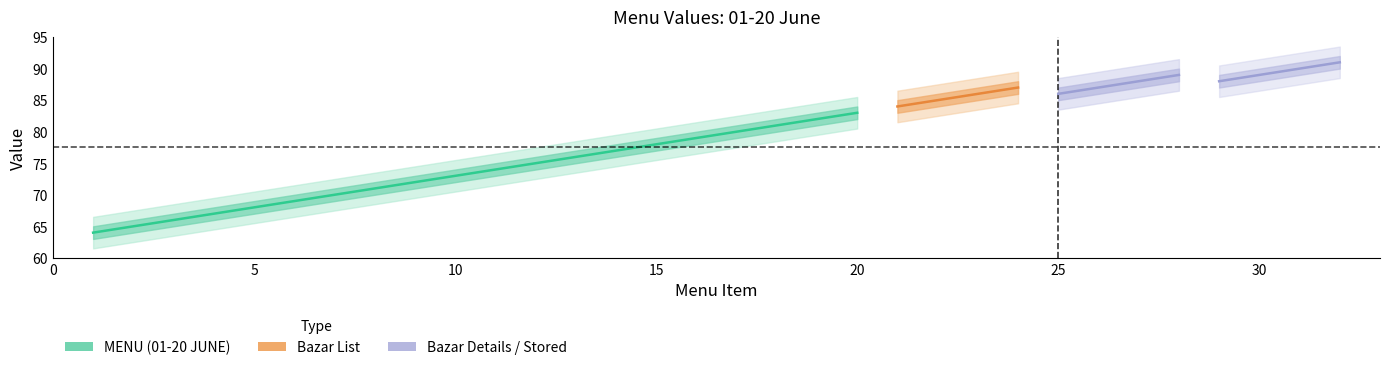

Is it true that the value at 16 is 38?

False